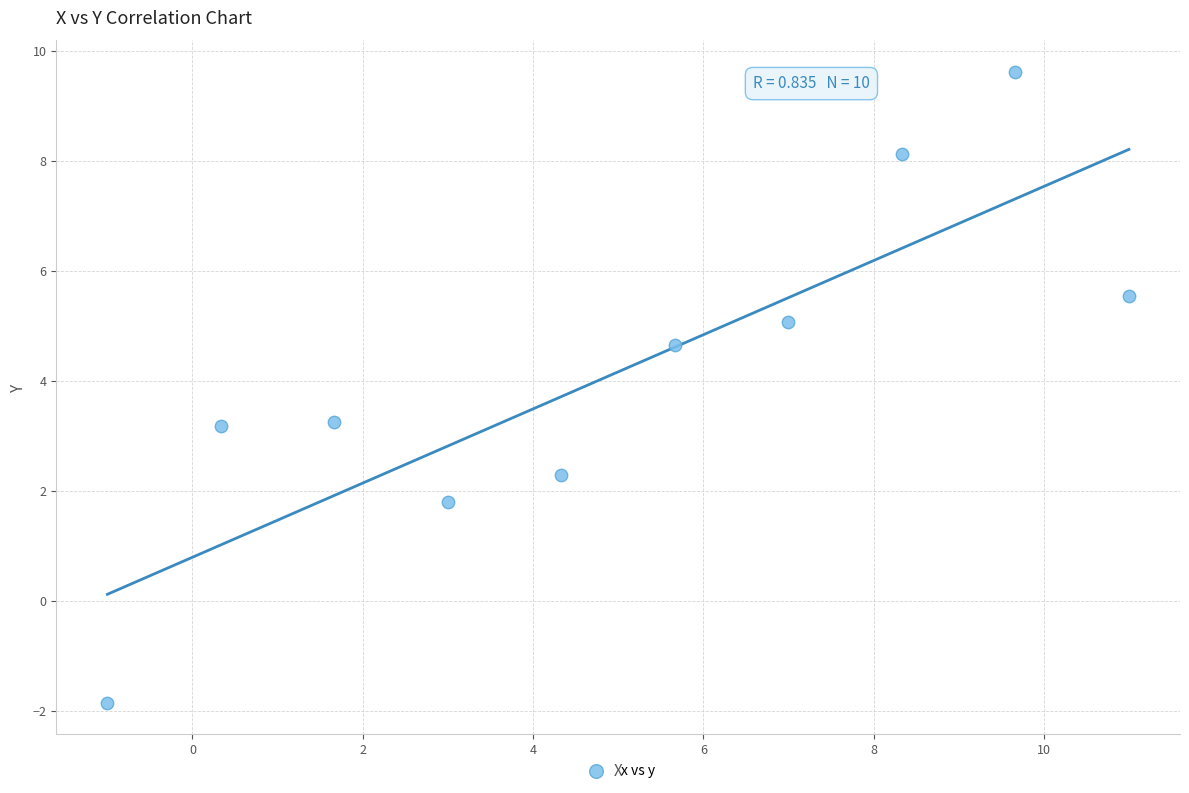

What is the range of Y values (max minus min)?

11.5